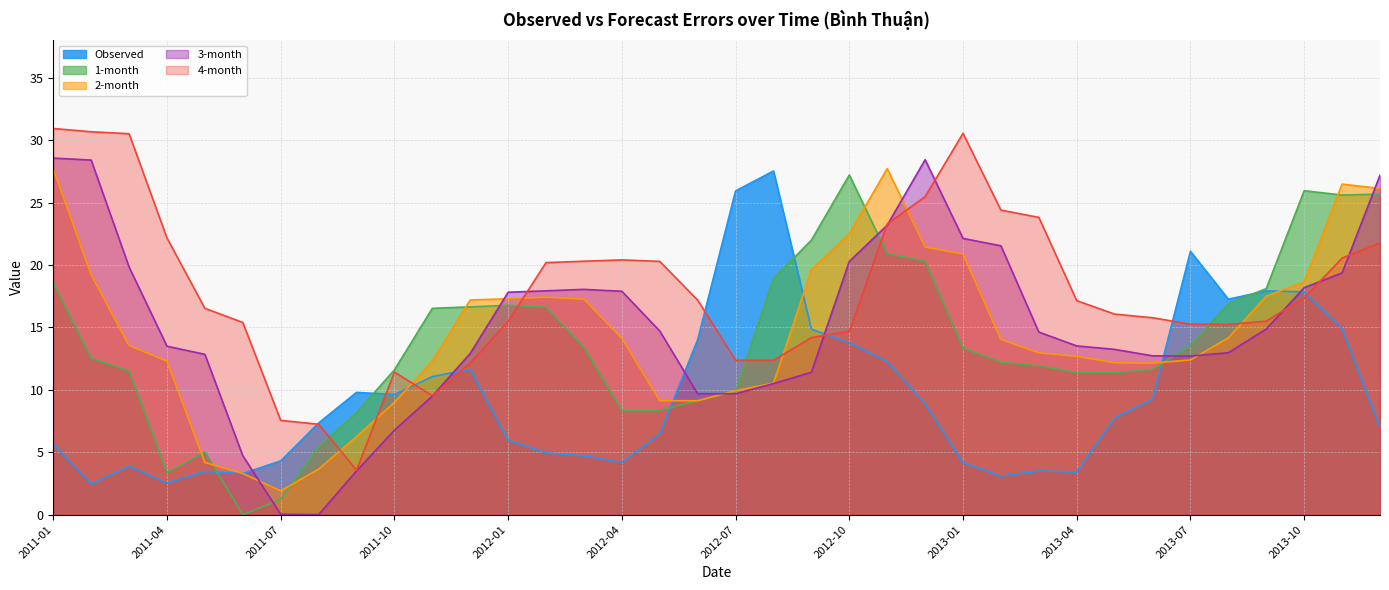

At which category does 3-month reach its first local peak?

2012-03